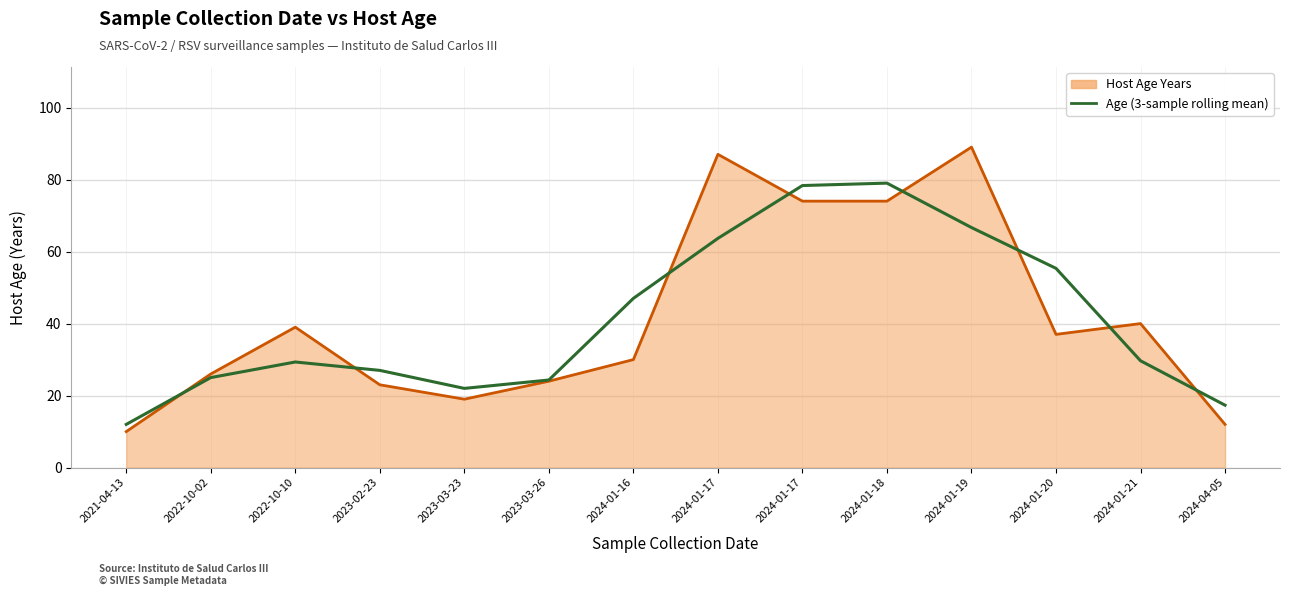

How many lines are shown in the chart?

2